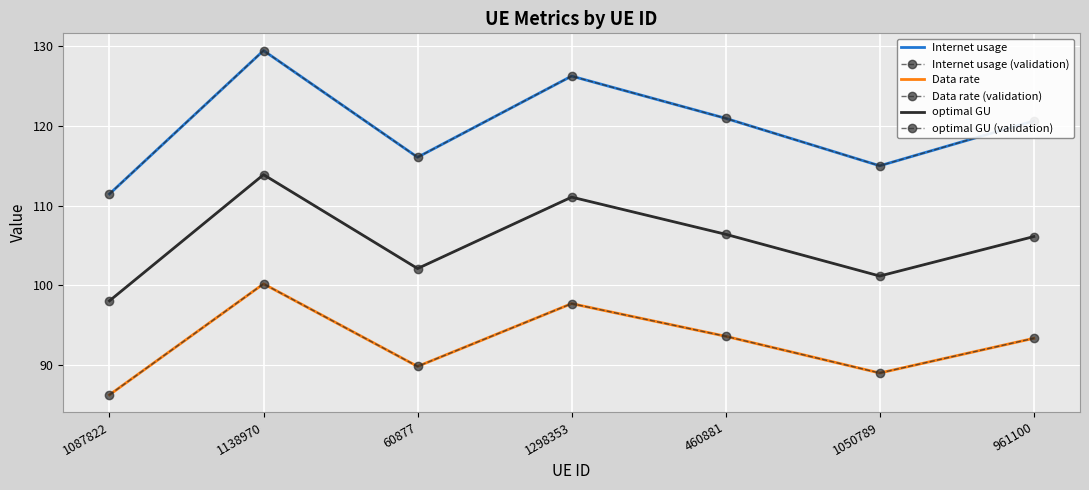

The value of optimal GU at 1050789 is 101.2. True or false?

True